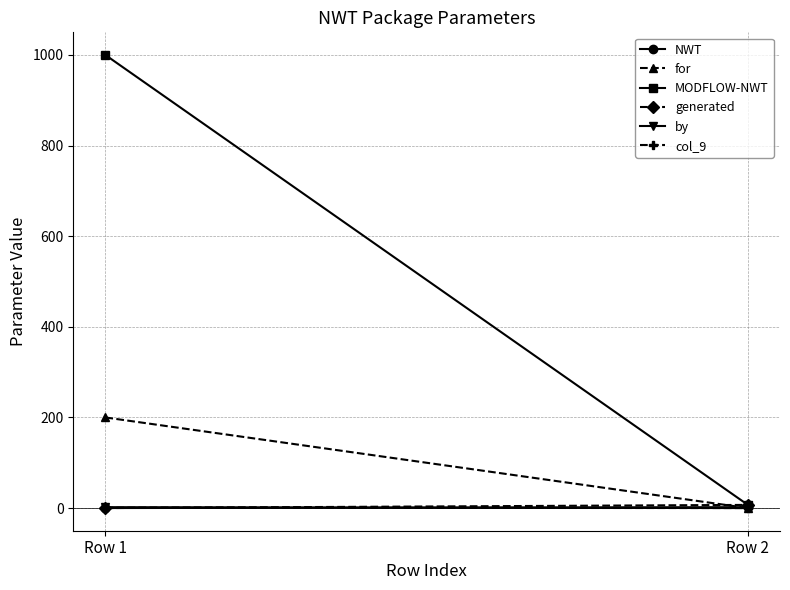

What are all the series names shown in the legend?

NWT, for, MODFLOW-NWT, generated, by, col_9